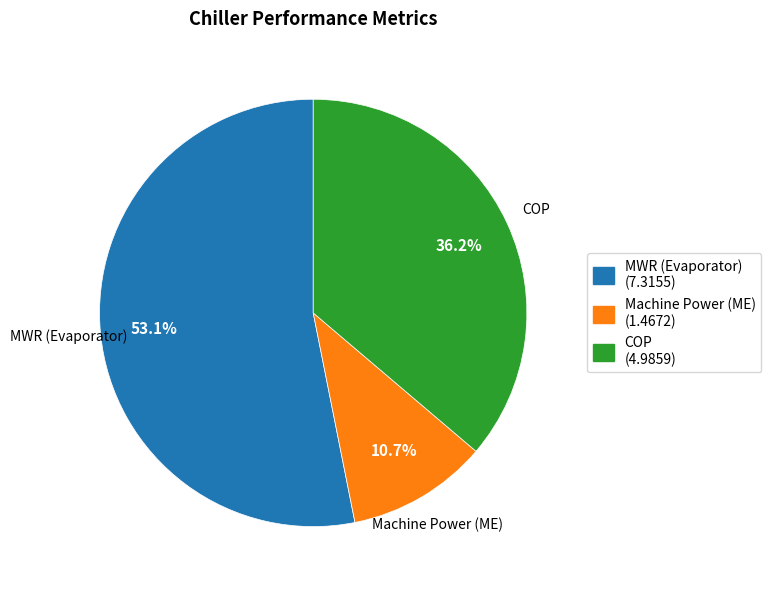

Does any single category account for the majority?

Yes